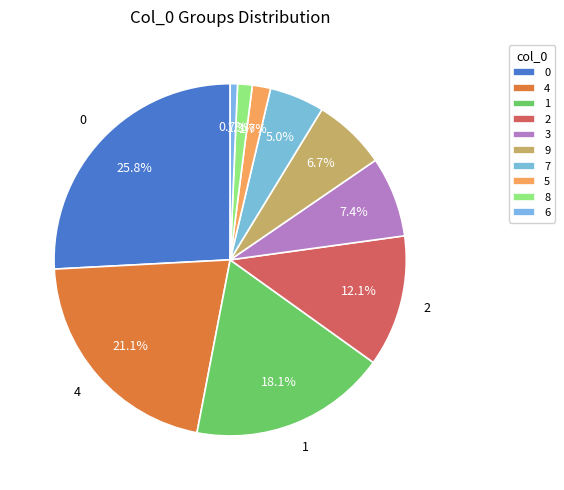

To the nearest percent, what is the average slice percentage?

10%